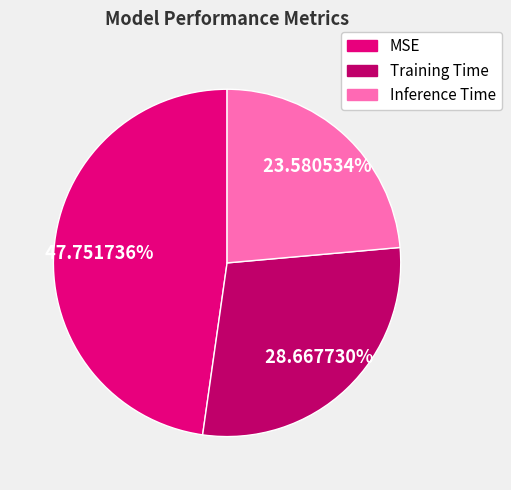

Which has a higher value, Training Time or Inference Time?

Training Time